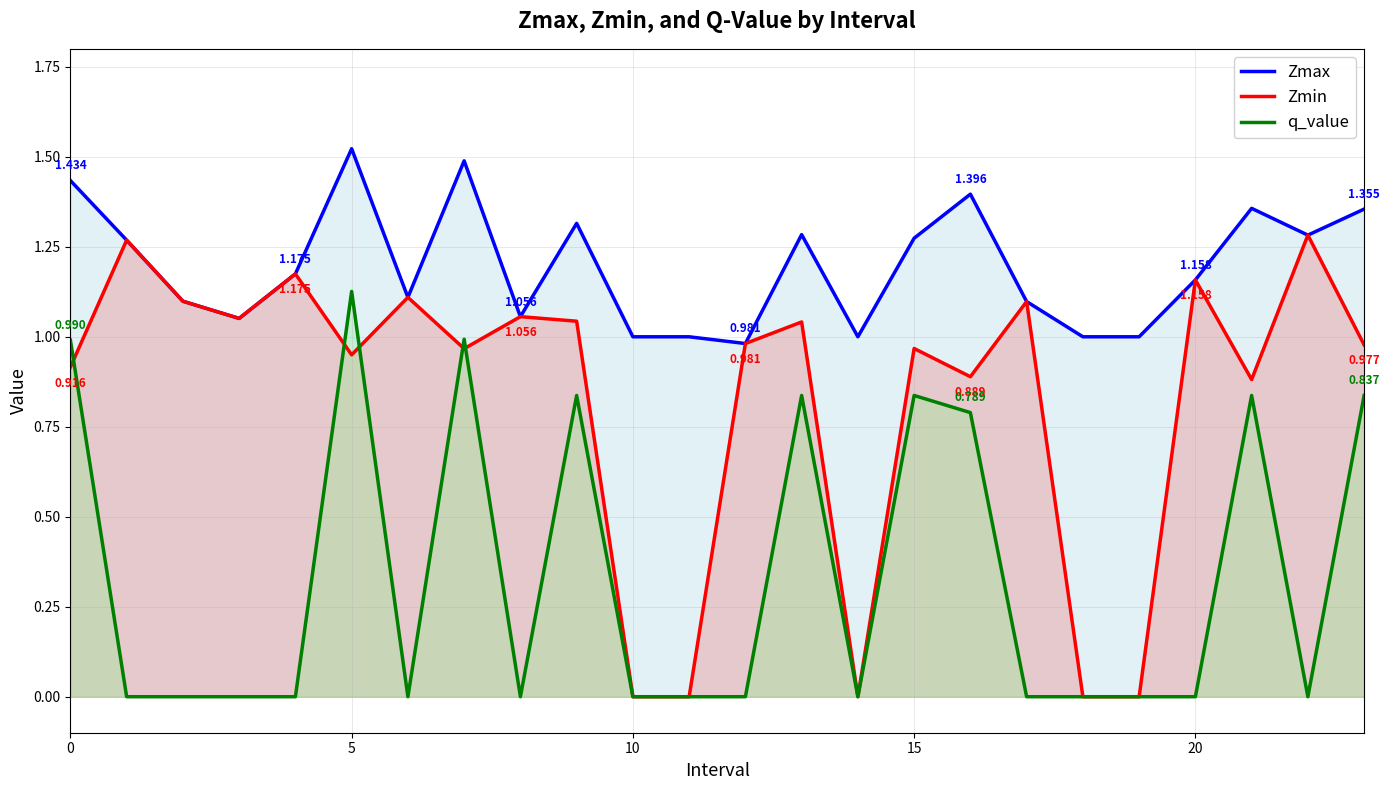

Between 21 and 23, which is larger?

21